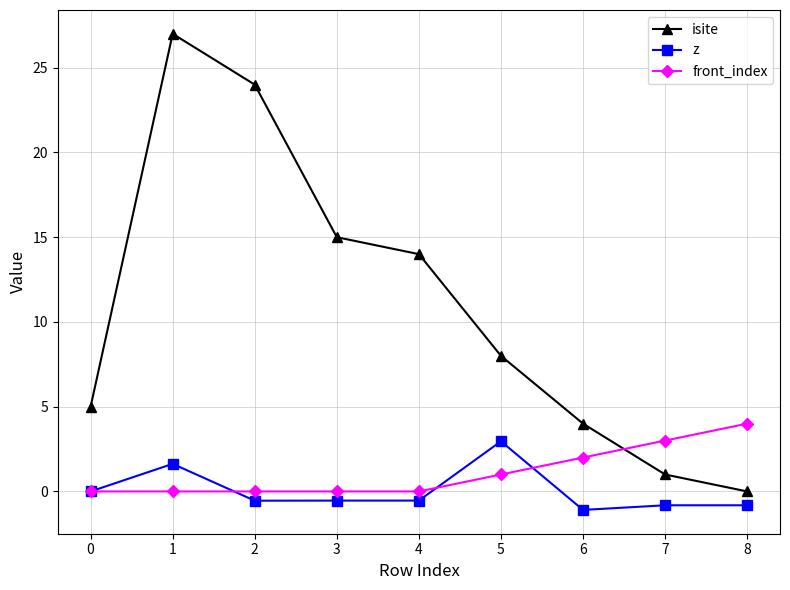

What is the maximum value for front_index?

4.0